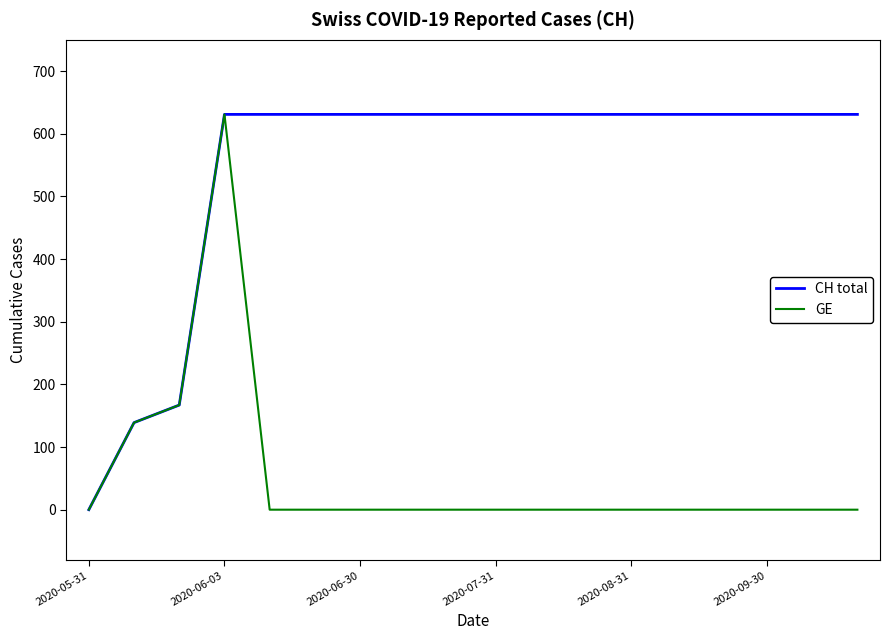

Is this an area chart (filled region under the line)?

No